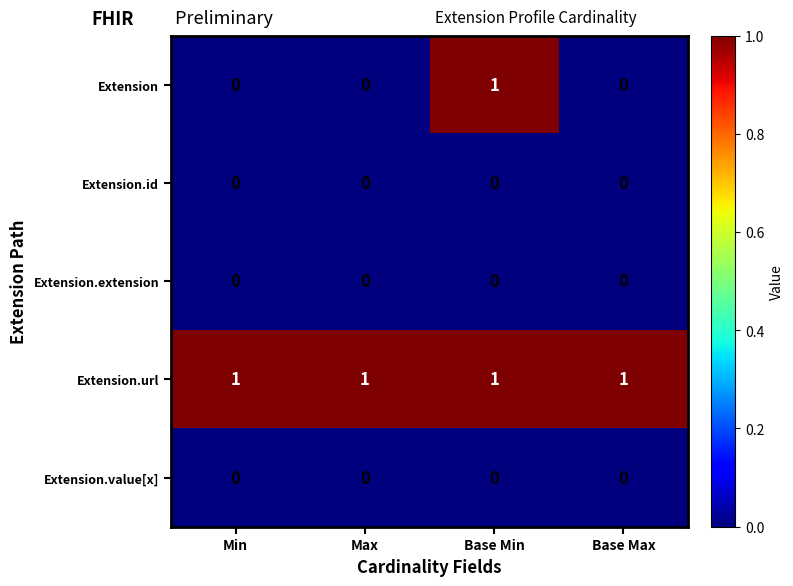

What is the total value across all series at Base Max?

1